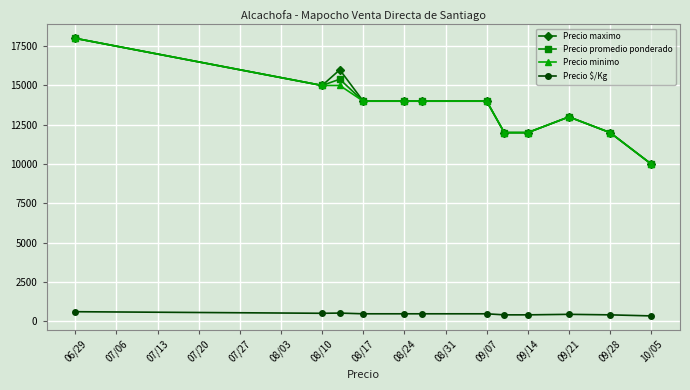

How many distinct data groups are displayed?

4